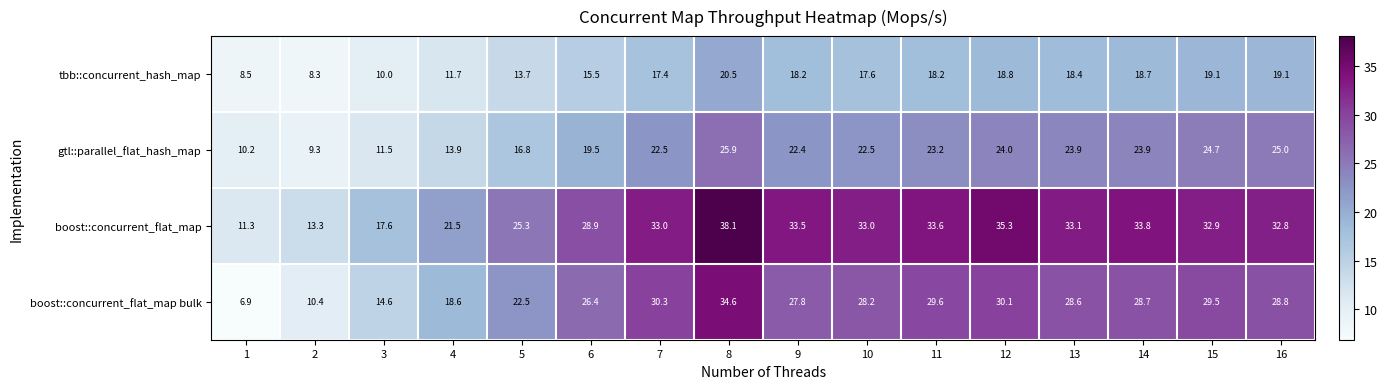

What is the difference between the boost::concurrent_flat_map bulk values at 14 and 4?

10.1